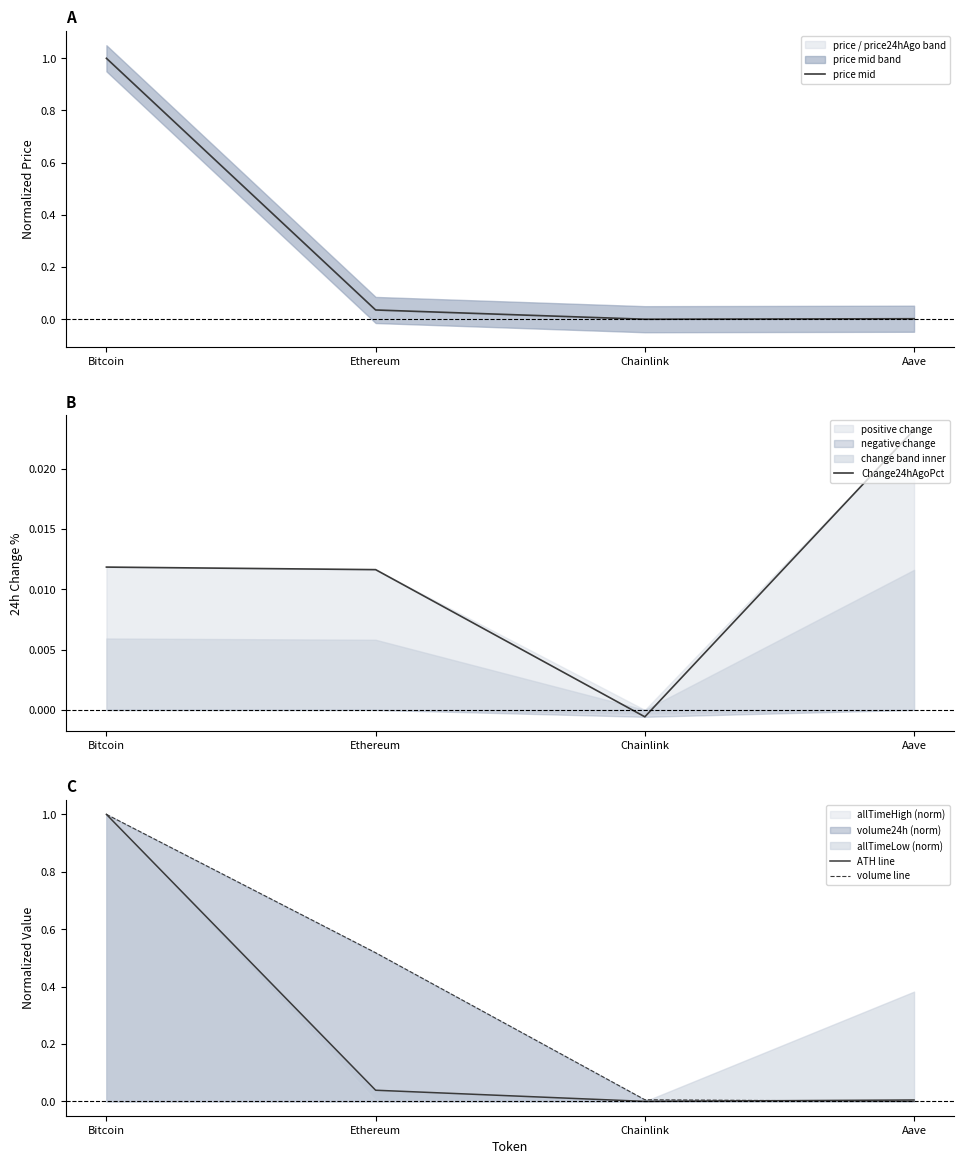

Count the number of categories in the chart.

4